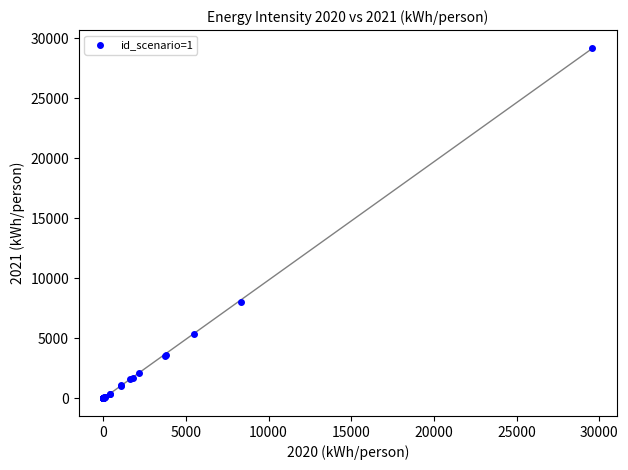

What Y value in the scatter plot is closest to 14603?

8050.8